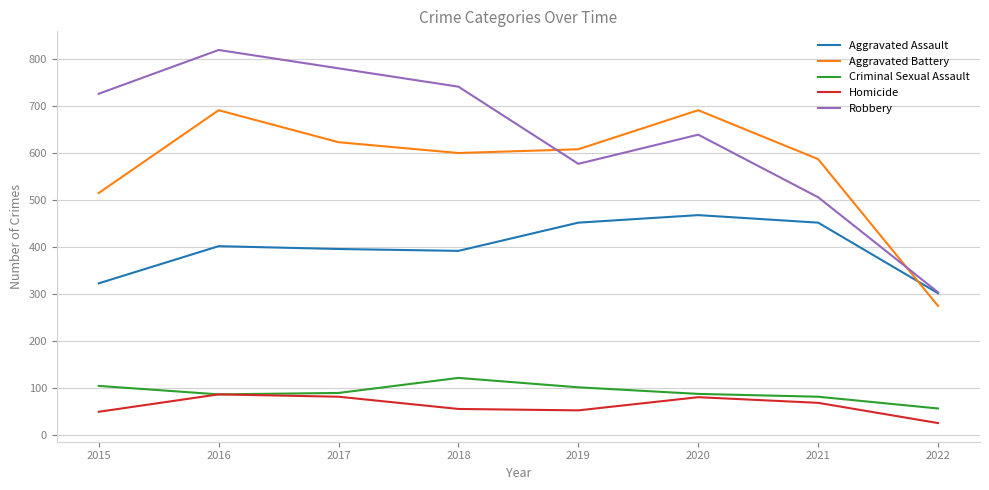

Is the value of Criminal Sexual Assault at 2017 greater than the value of Aggravated Assault at 2015?

No